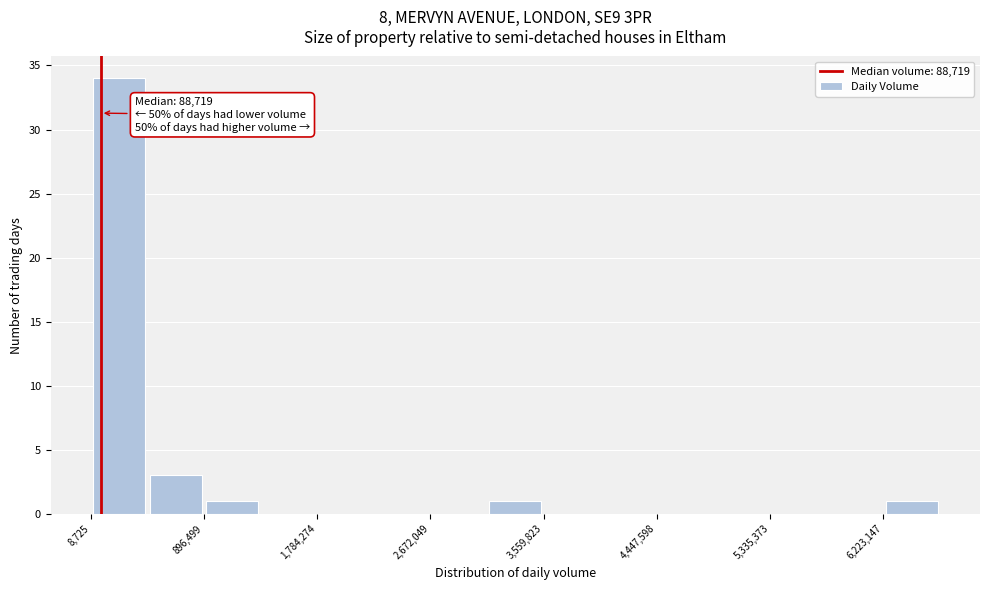

Over which range of the x-axis is the bar tallest?

0 to 500000